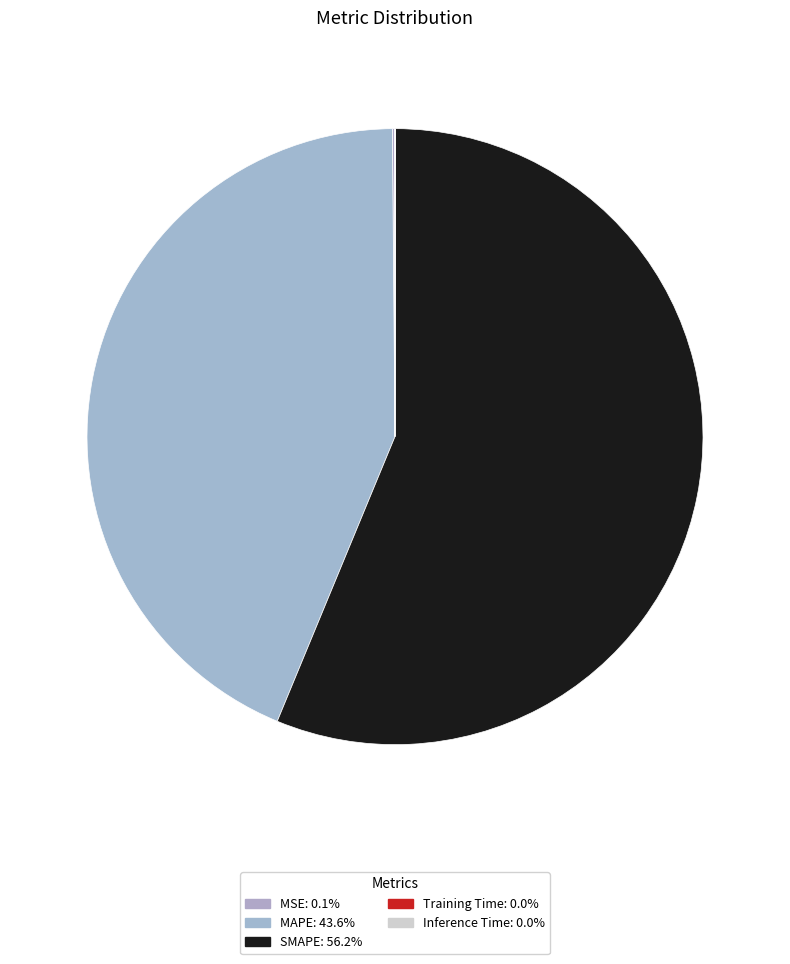

How many slices are in this pie chart?

5